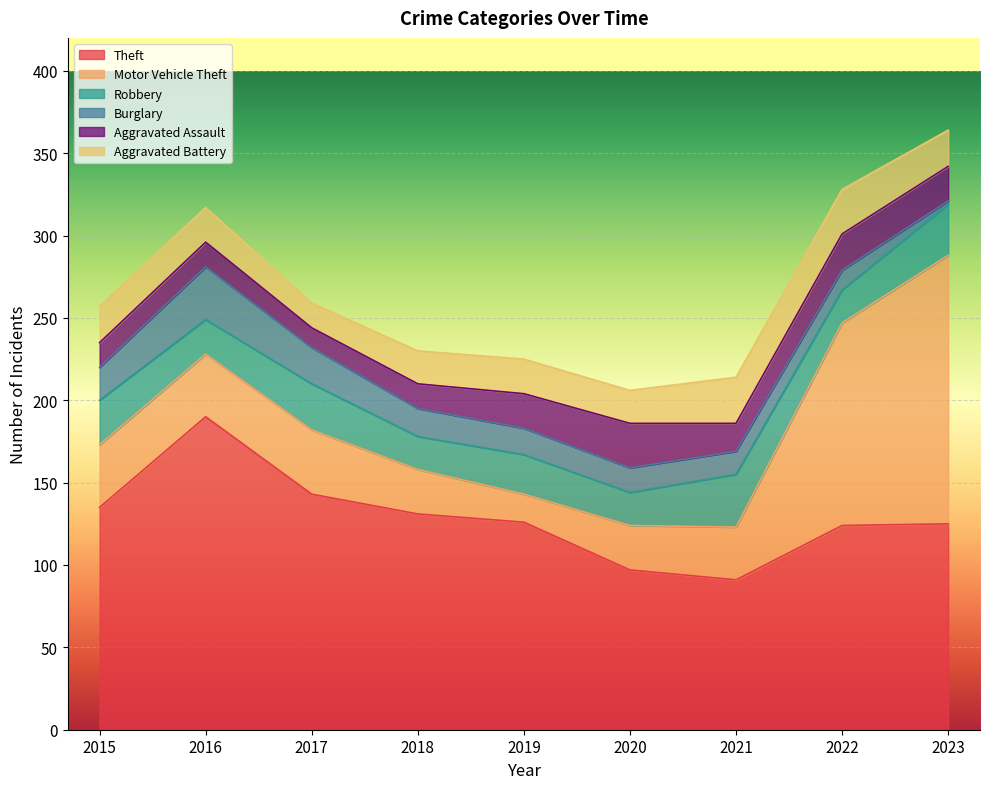

At which label does Aggravated Assault first exceed 17?

2019